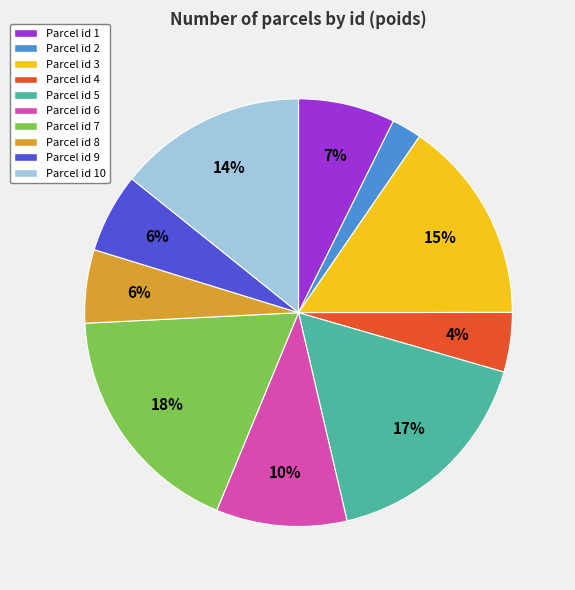

Is the sum of Parcel id 6 and Parcel id 3 greater than half?

No